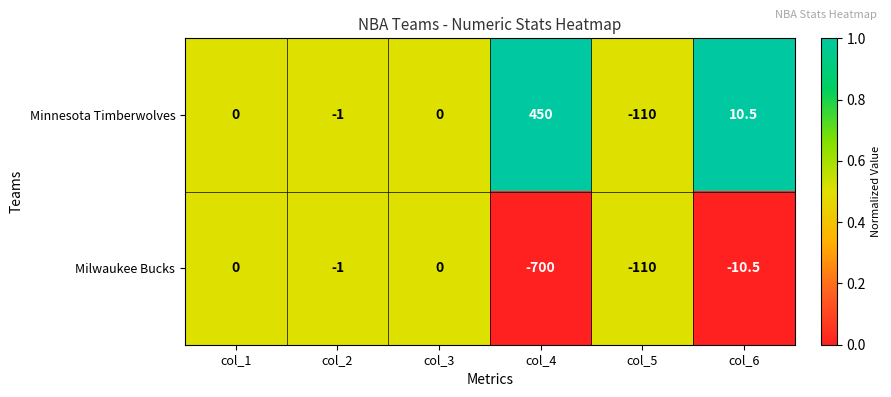

At which label does Milwaukee Bucks first exceed -1?

col_1